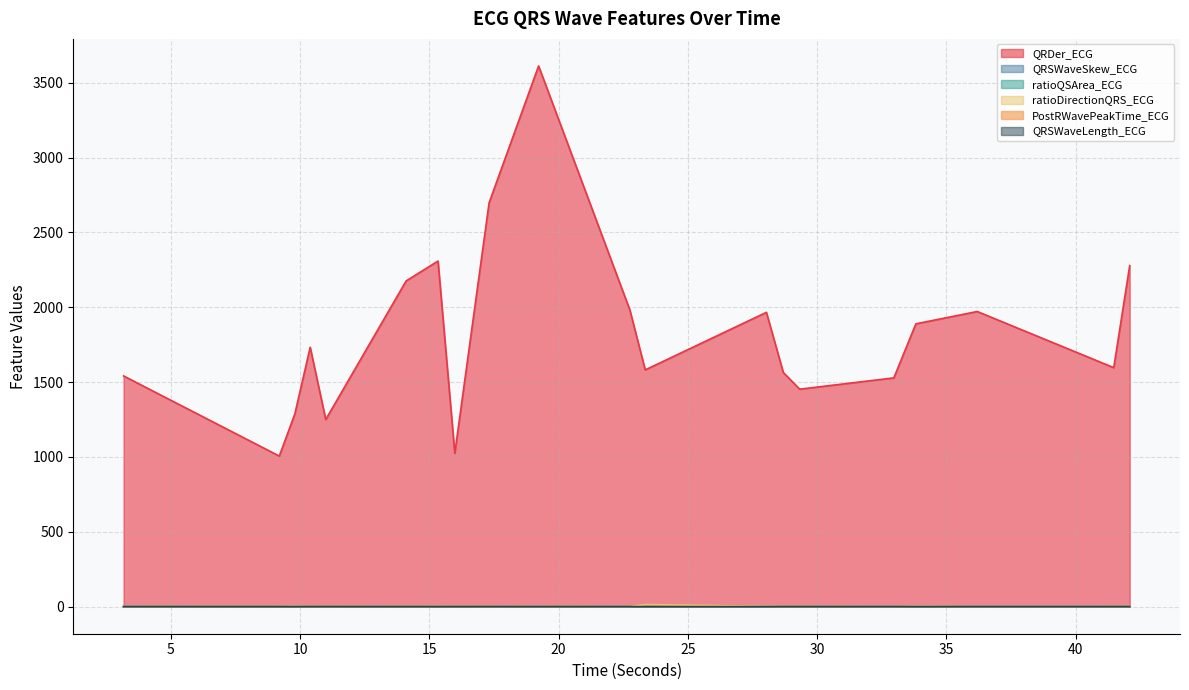

Reading left to right, transcribe all the data shown in this chart.

QRDer_ECG: 3.171875=1541.2	9.1953125=1006.1	9.796875=1287.8	10.390625=1732.6	10.9921875=1250.3	14.1015625=2175.8	15.3359375=2308.8	15.984375=1024.9	17.3125=2698.1	19.2265625=3611.9	22.7578125=1981.7	23.3515625=1581.6	28.0390625=1966.1	28.6953125=1563.8	29.328125=1452.9	32.96875=1528.2	33.8203125=1889.2	36.1953125=1971.6	41.4765625=1596.6	42.09375=2278.0
QRSWaveSkew_ECG: 3.171875=1.2	9.1953125=1.0	9.796875=1.0	10.390625=1.3	10.9921875=1.2	14.1015625=1.5	15.3359375=1.2	15.984375=0.9	17.3125=1.3	19.2265625=1.5	22.7578125=1.1	23.3515625=1.2	28.0390625=1.4	28.6953125=1.2	29.328125=1.5	32.96875=1.3	33.8203125=1.3	36.1953125=1.5	41.4765625=1.3	42.09375=1.4
ratioQSArea_ECG: 3.171875=1.1	9.1953125=1.6	9.796875=1.4	10.390625=1.2	10.9921875=0.8	14.1015625=0.7	15.3359375=0.9	15.984375=1.5	17.3125=0.9	19.2265625=0.6	22.7578125=0.9	23.3515625=1.1	28.0390625=0.9	28.6953125=0.9	29.328125=0.8	32.96875=0.9	33.8203125=1.0	36.1953125=0.7	41.4765625=1.0	42.09375=0.9
ratioDirectionQRS_ECG: 3.171875=0.0	9.1953125=0.8	9.796875=2.0	10.390625=0.4	10.9921875=0.1	14.1015625=0.6	15.3359375=1.0	15.984375=0.4	17.3125=0.1	19.2265625=0.5	22.7578125=0.0	23.3515625=14.3	28.0390625=2.5	28.6953125=0.5	29.328125=0.6	32.96875=0.0	33.8203125=2.3	36.1953125=0.0	41.4765625=0.2	42.09375=0.4
PostRWavePeakTime_ECG: 3.171875=0.1	9.1953125=0.0	9.796875=0.0	10.390625=0.1	10.9921875=0.1	14.1015625=0.1	15.3359375=0.1	15.984375=0.1	17.3125=0.1	19.2265625=0.1	22.7578125=0.1	23.3515625=0.1	28.0390625=0.1	28.6953125=0.1	29.328125=0.1	32.96875=0.1	33.8203125=0.1	36.1953125=0.1	41.4765625=0.1	42.09375=0.1
QRSWaveLength_ECG: 3.171875=0.1	9.1953125=0.1	9.796875=0.1	10.390625=0.1	10.9921875=0.1	14.1015625=0.1	15.3359375=0.1	15.984375=0.1	17.3125=0.1	19.2265625=0.2	22.7578125=0.1	23.3515625=0.1	28.0390625=0.1	28.6953125=0.1	29.328125=0.2	32.96875=0.1	33.8203125=0.1	36.1953125=0.1	41.4765625=0.1	42.09375=0.1